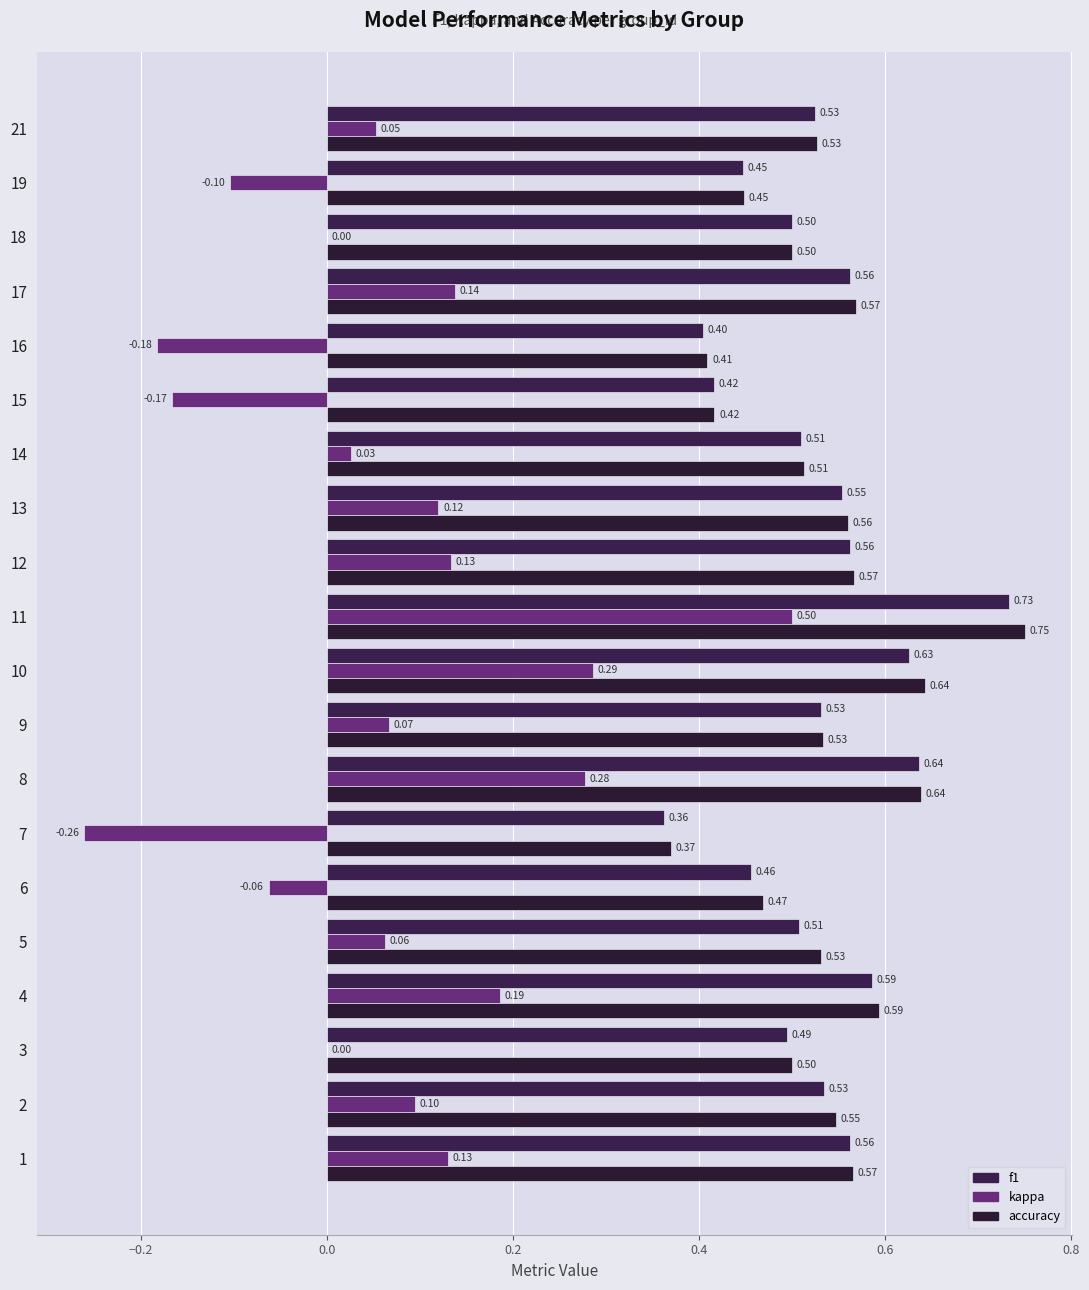

Reading left to right, list all the values displayed in this chart.

f1: 0.6	0.5	0.5	0.6	0.5	0.5	0.4	0.6	0.5	0.6	0.7	0.6	0.6	0.5	0.4	0.4	0.6	0.5	0.4	0.5
kappa: 0.1	0.1	0.0	0.2	0.1	-0.1	-0.3	0.3	0.1	0.3	0.5	0.1	0.1	0.0	-0.2	-0.2	0.1	0.0	-0.1	0.1
accuracy: 0.6	0.5	0.5	0.6	0.5	0.5	0.4	0.6	0.5	0.6	0.8	0.6	0.6	0.5	0.4	0.4	0.6	0.5	0.4	0.5